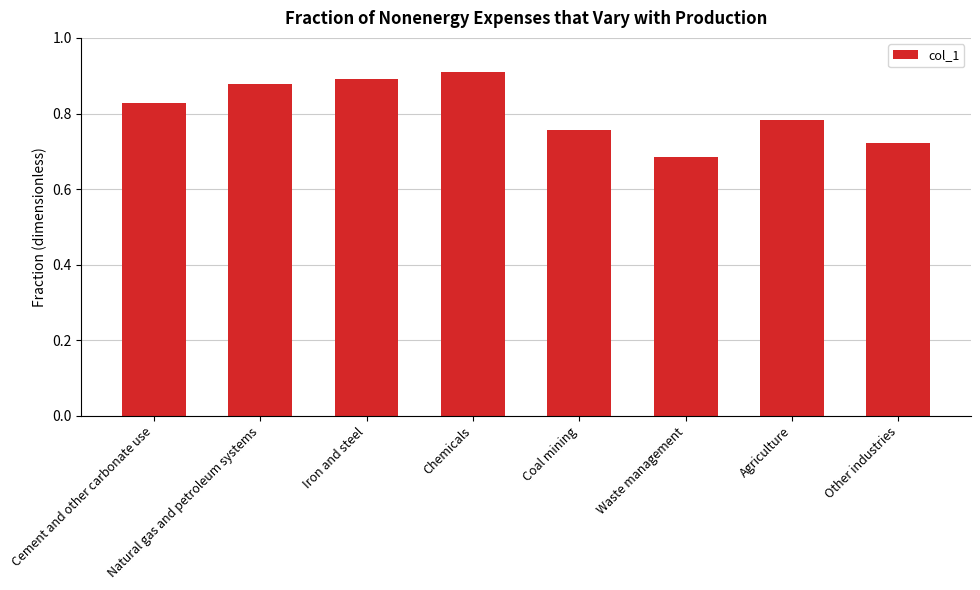

True or false: the data shows 0.9 at Iron and steel.

True